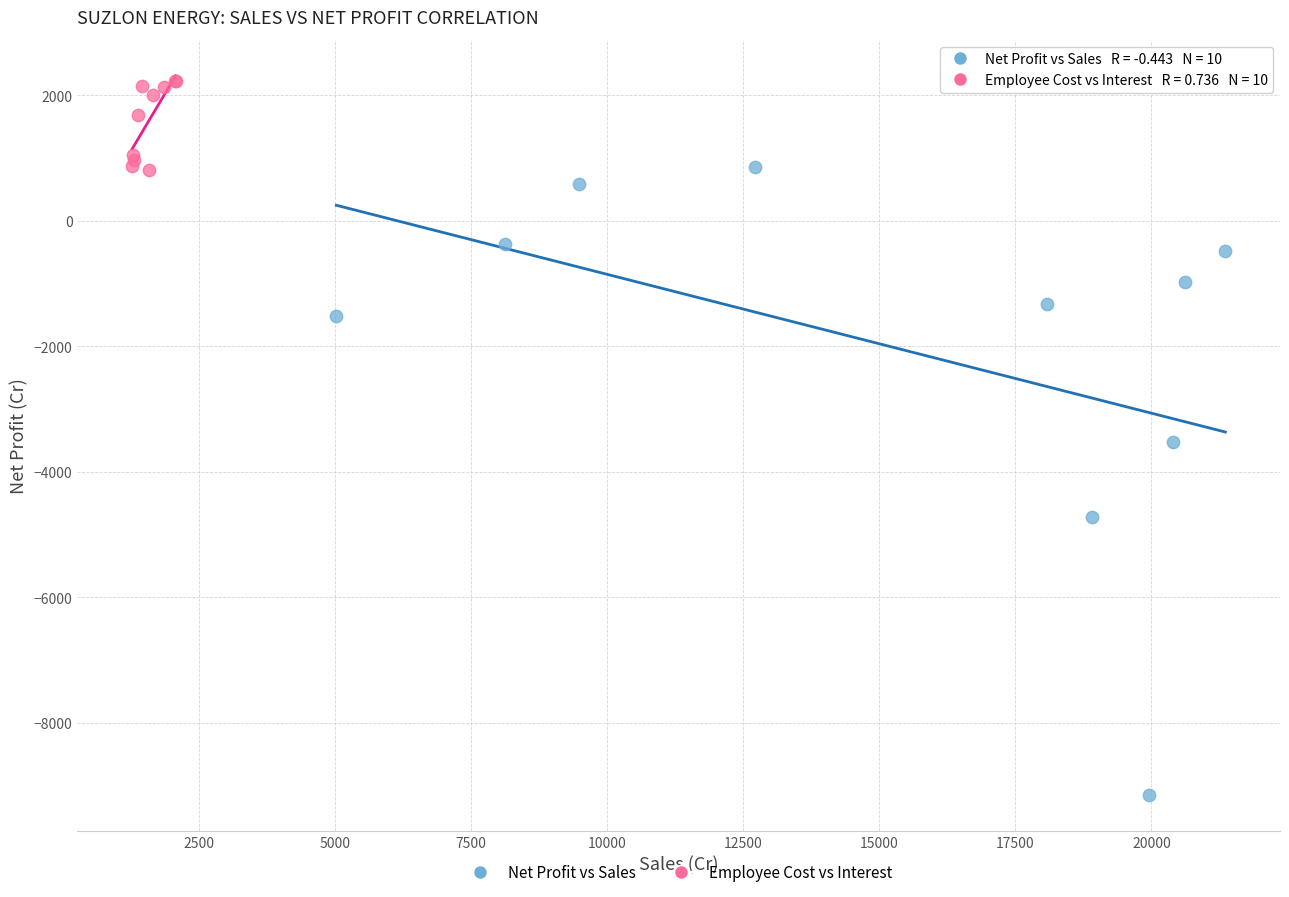

Which series reaches the maximum Y coordinate?

Employee Cost vs Interest